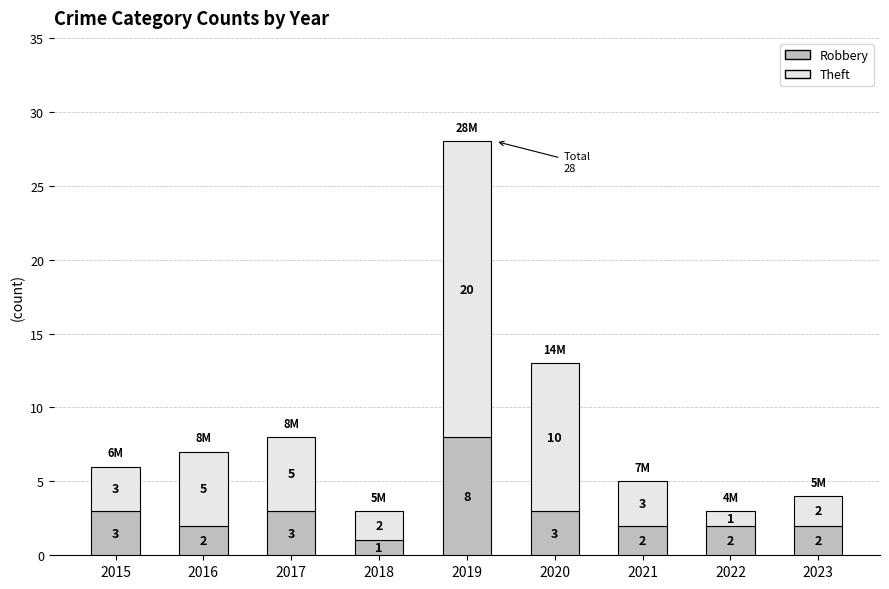

What is the total value across all series at 2020?

13